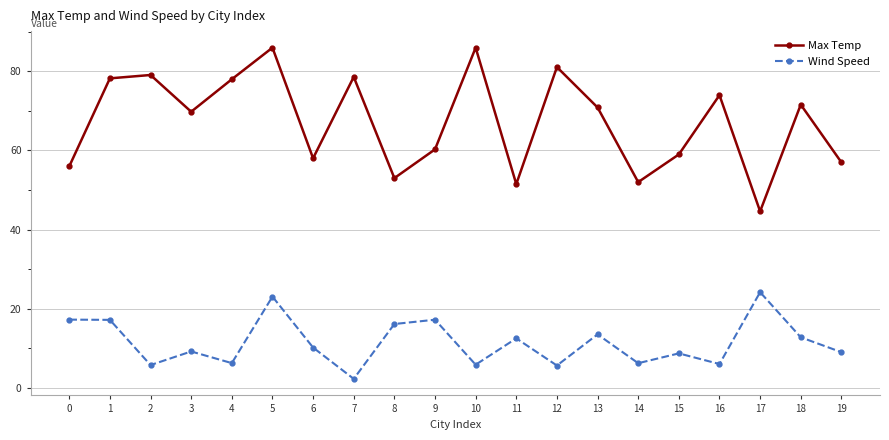

True or false: Max Temp has more than 0 points higher than both neighbors.

True